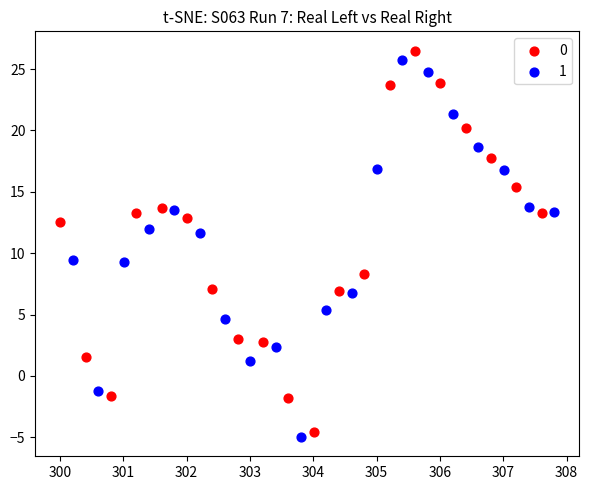

Which series reaches the minimum Y coordinate?

1